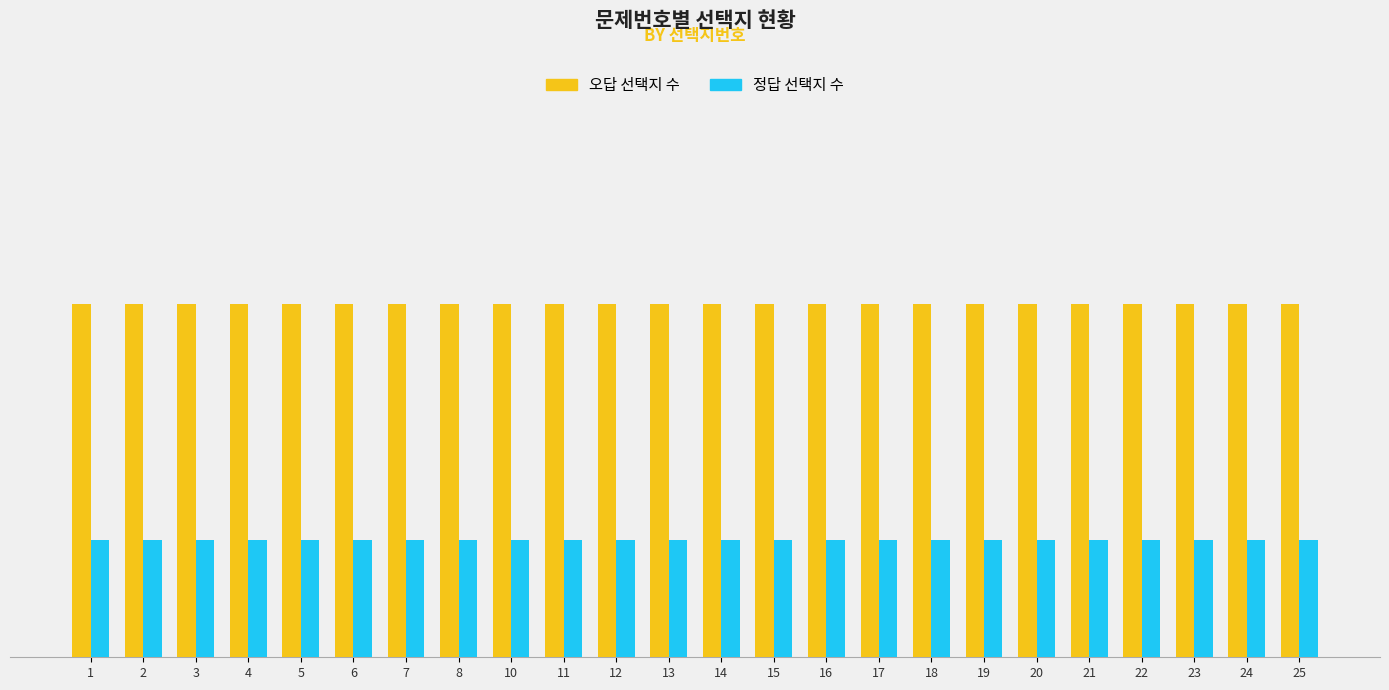

What is the difference between the highest and lowest values at 23?

2